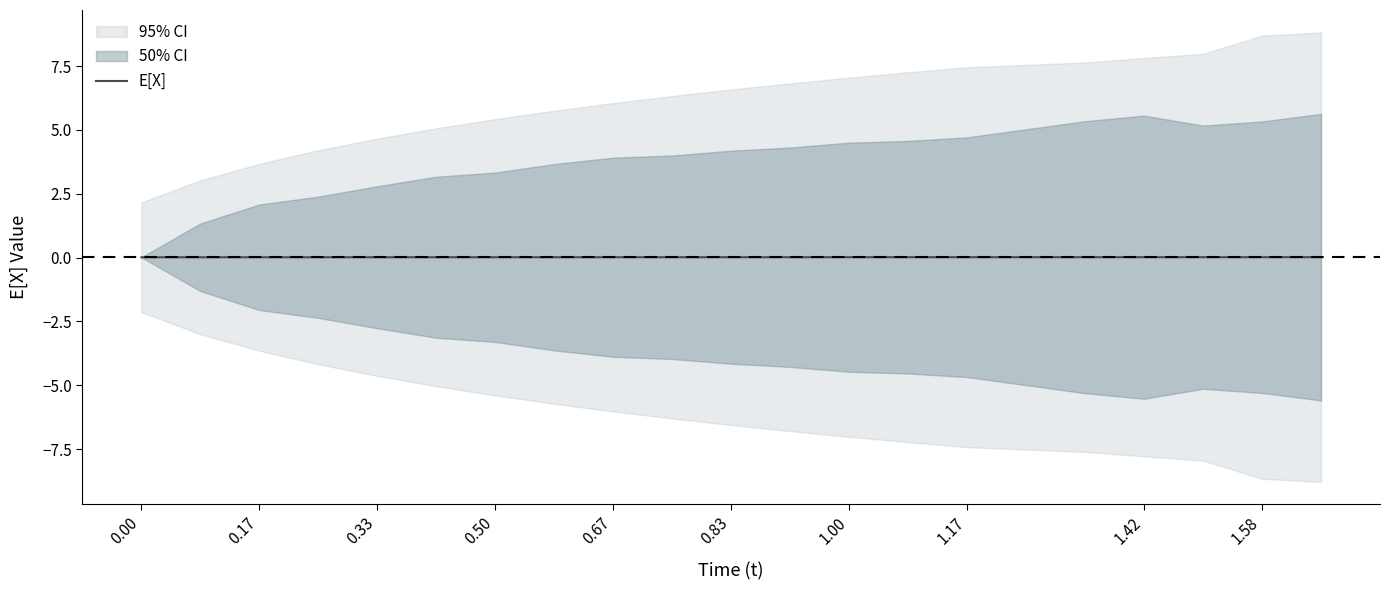

Is it true that E[X] equals 0.0 at 1.17?

True